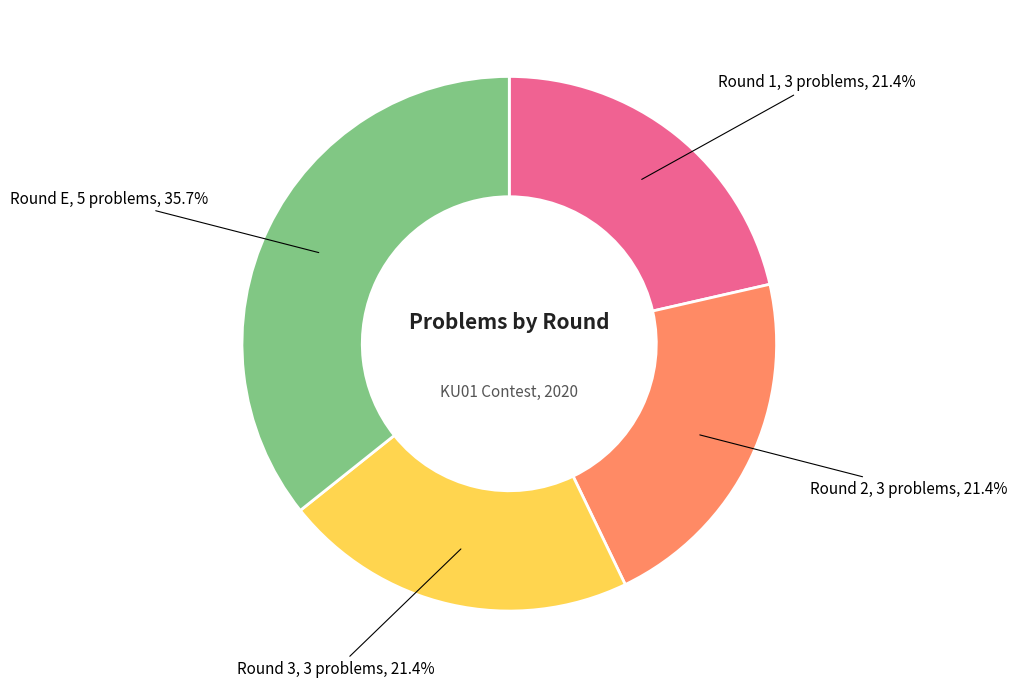

Is there a majority slice in this chart?

No